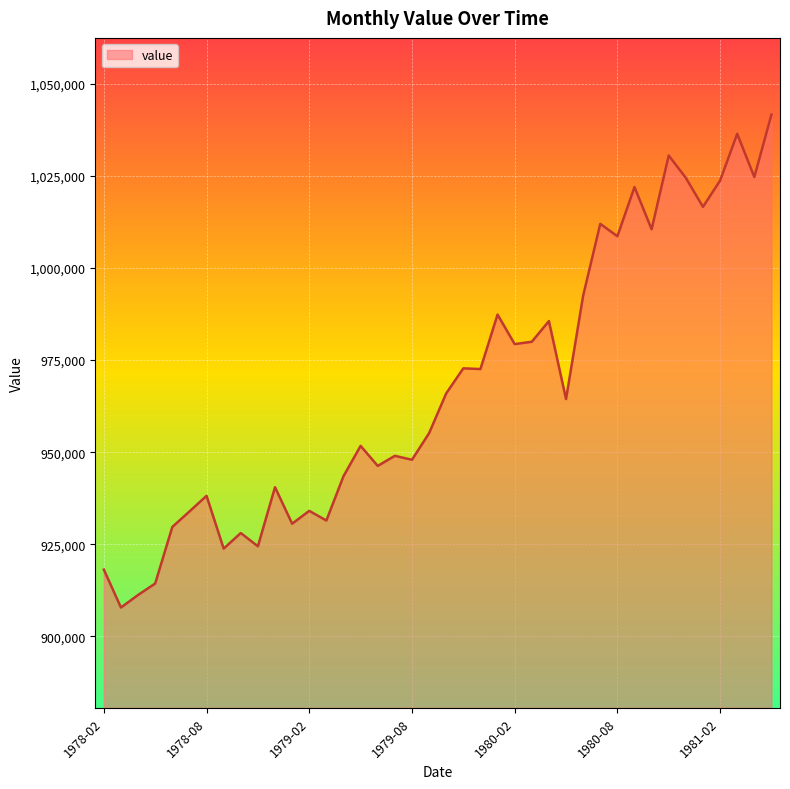

What is the greatest value displayed?

1041645